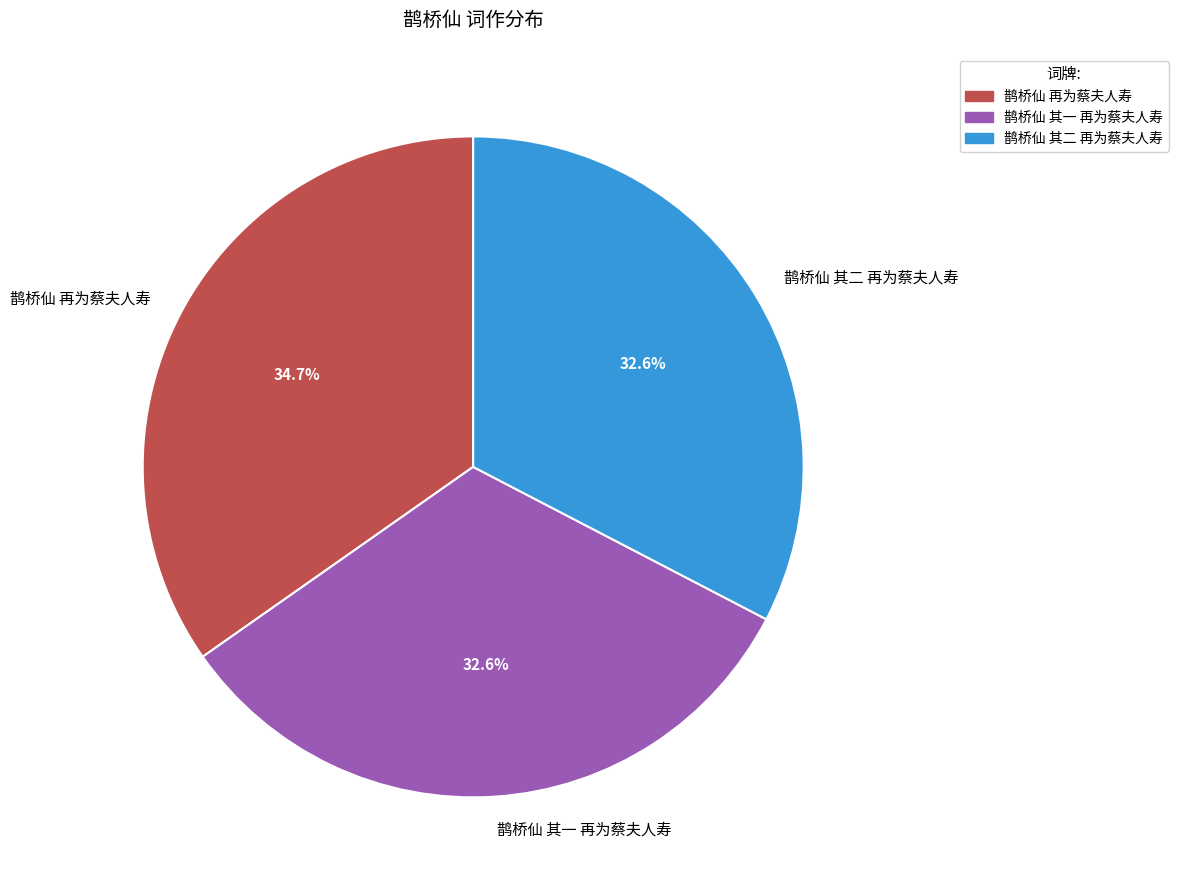

Count the number of slices in the pie.

3